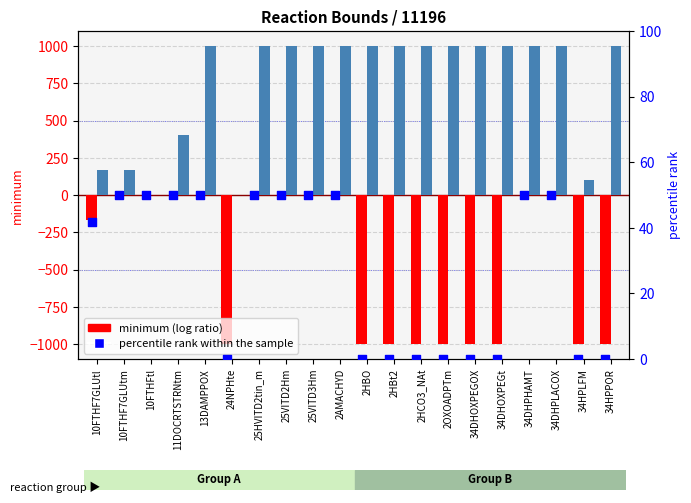

Is the value of minimum at 10FTHF7GLUtl greater than the value of maximum at 34DHPLACOX?

No